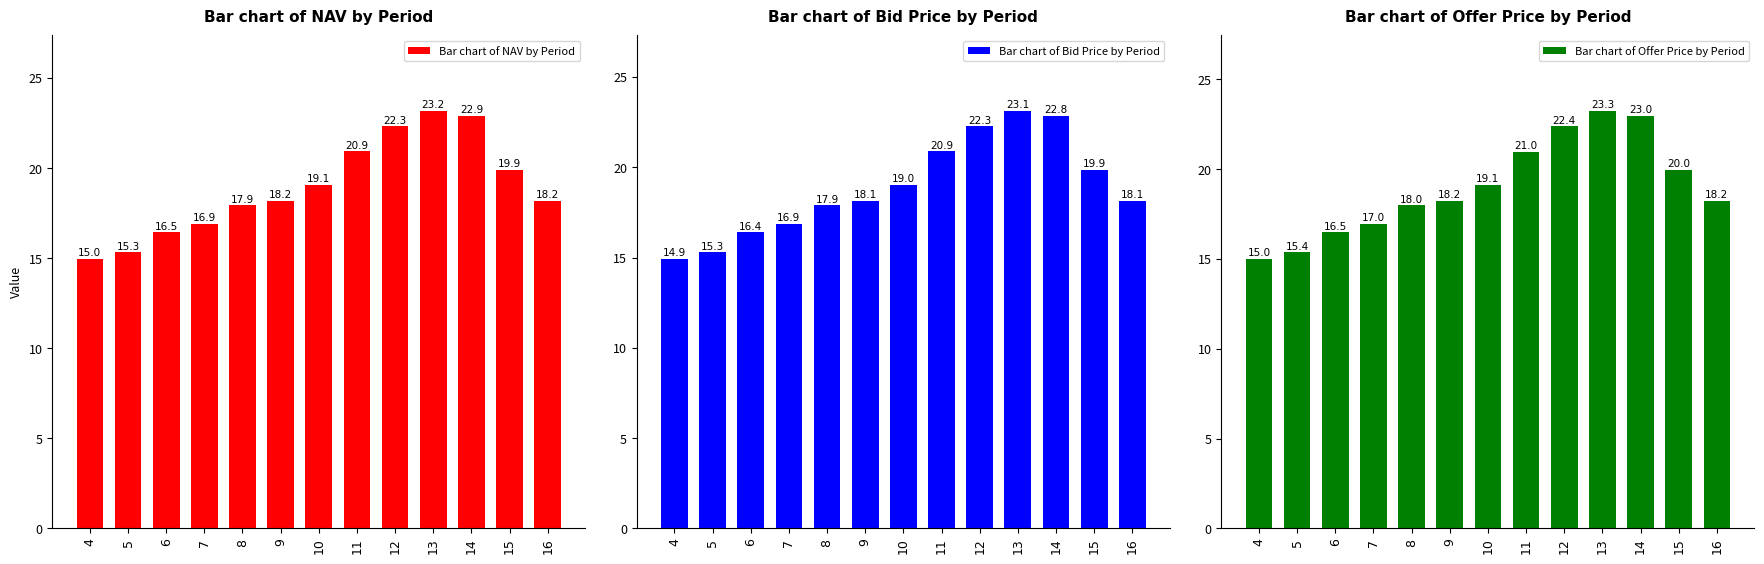

What is the difference between the highest and lowest values at 6?

0.1